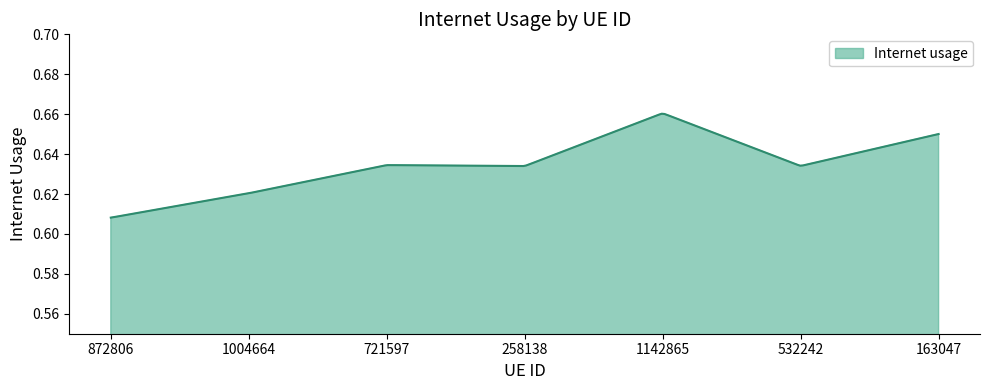

Reading right to left, transcribe all the data shown in this chart.

163047=0.7	532242=0.6	1142865=0.7	258138=0.6	721597=0.6	1004664=0.6	872806=0.6